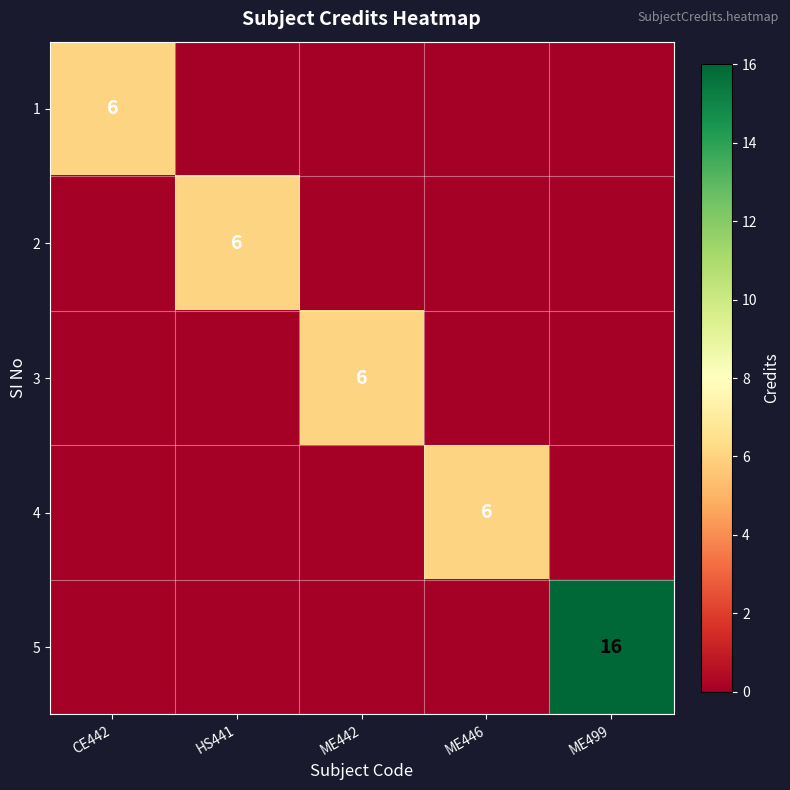

What is the maximum value shown in the chart?

16